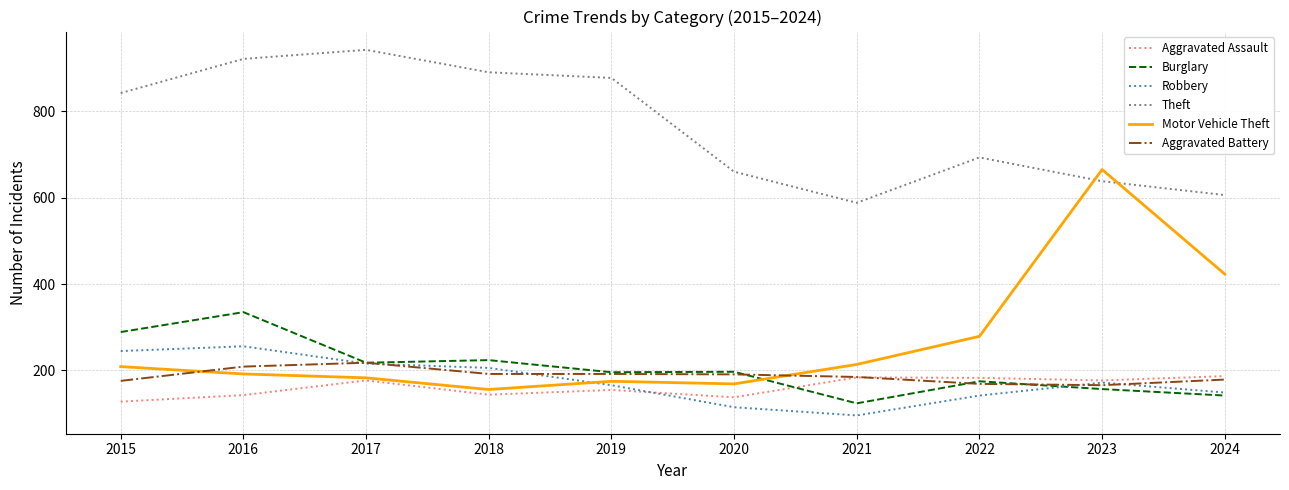

Which series has the largest total across all categories?

Theft